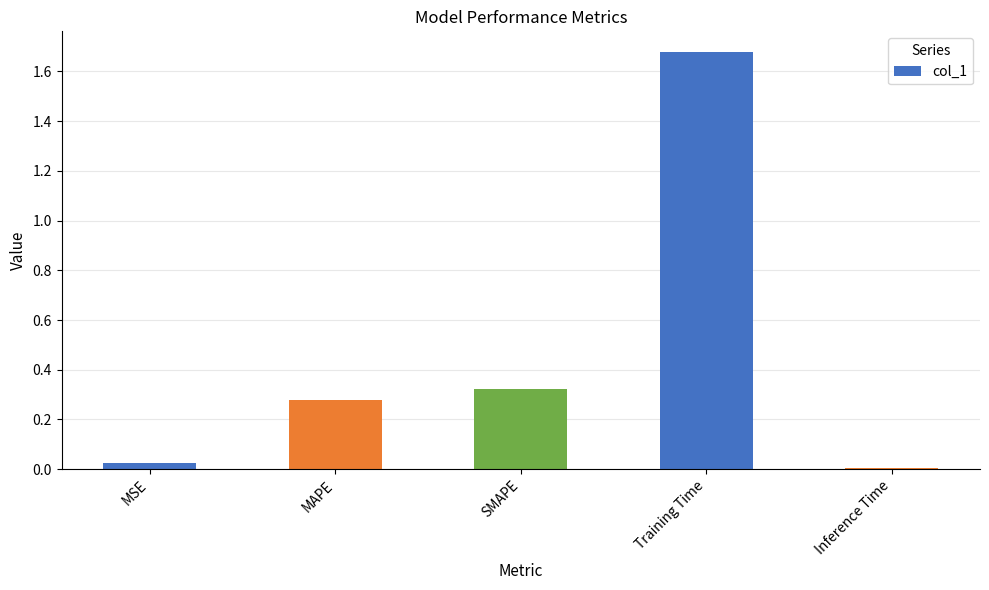

The value at MSE is 0.0. True or false?

True